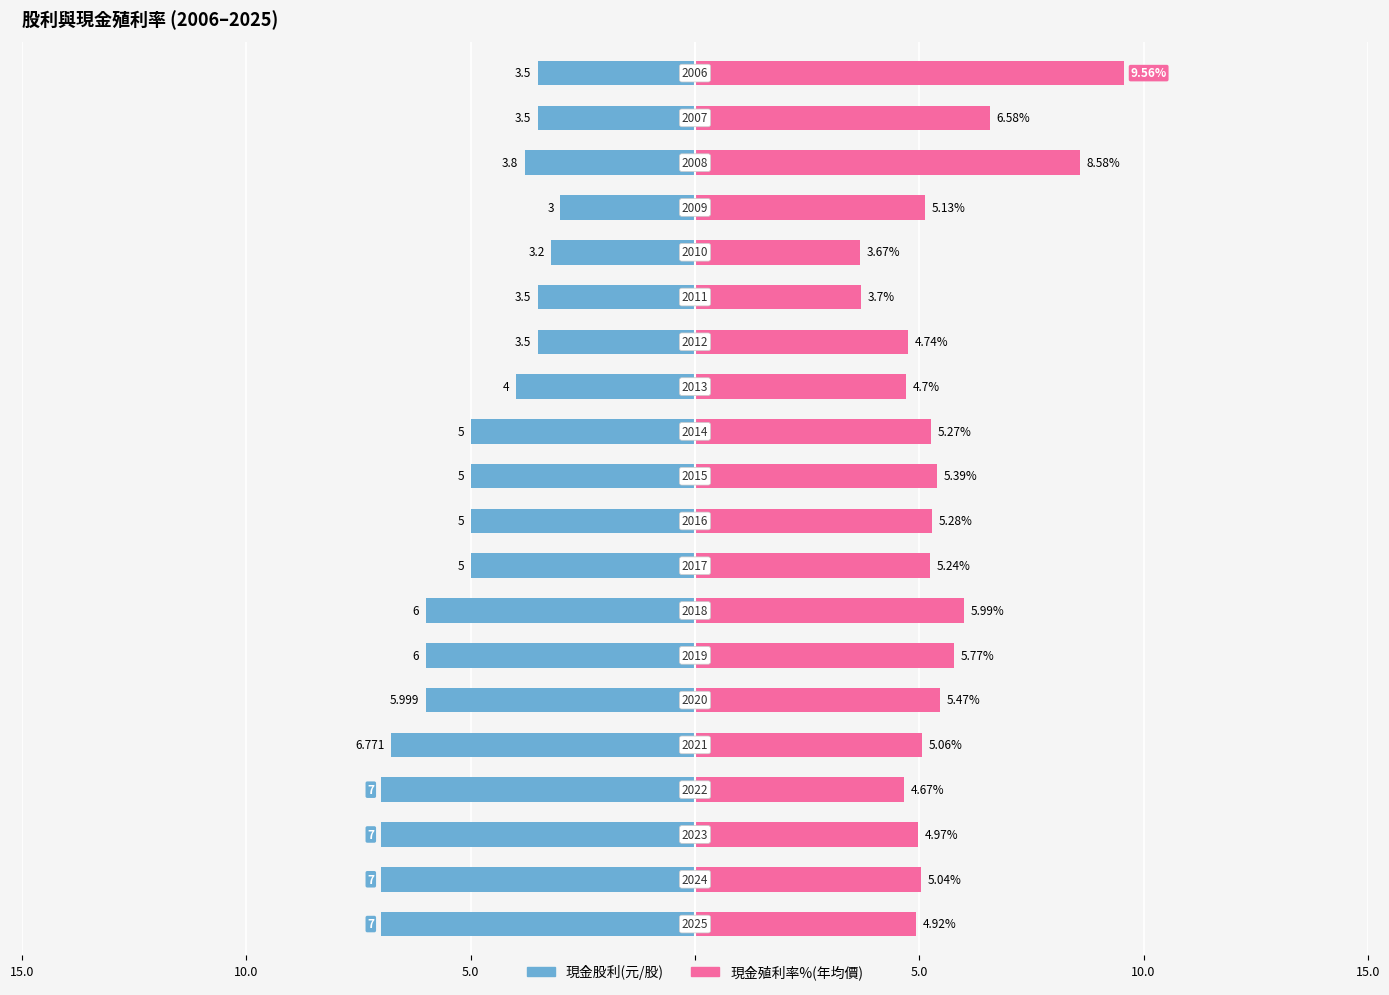

What is the difference between the maximum and second lowest values in the 現金殖利率%(年均價) series?

5.9